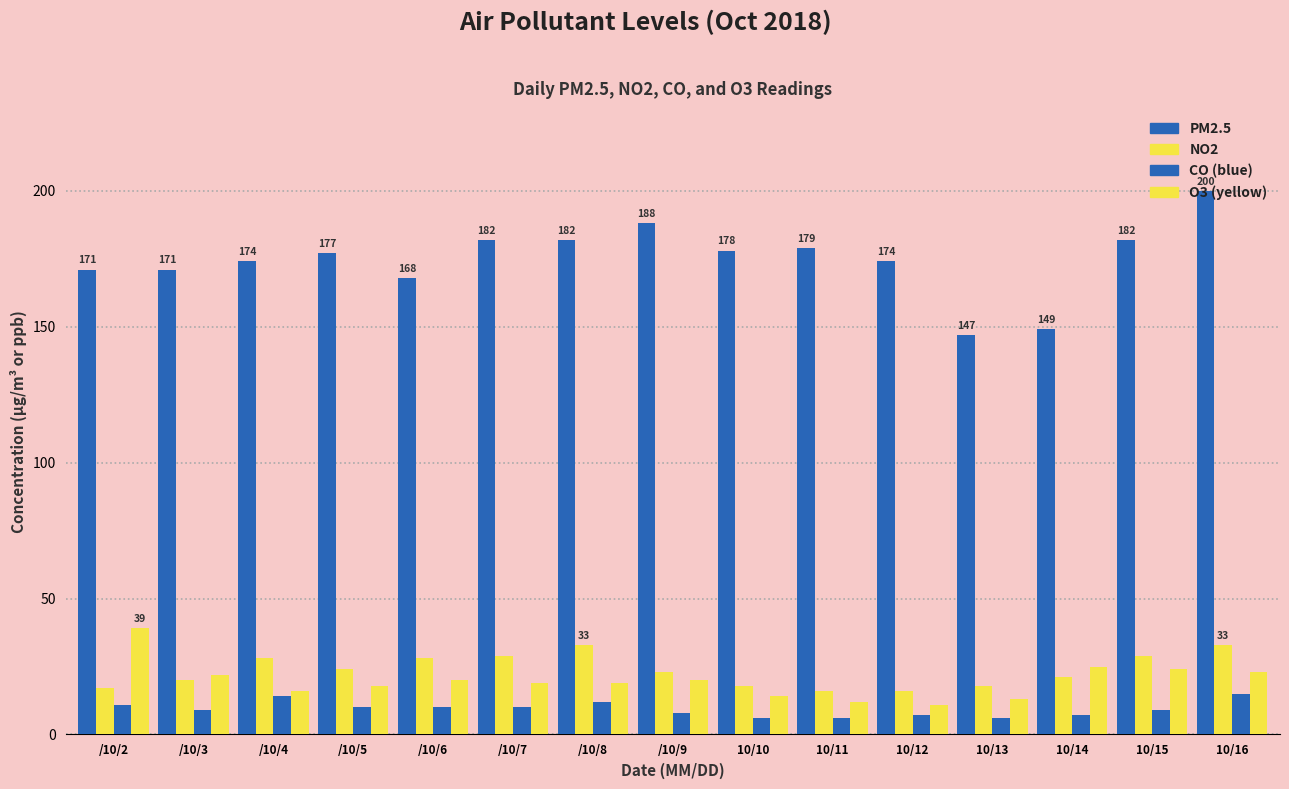

Are the bars grouped side by side (vs. stacked)?

Yes